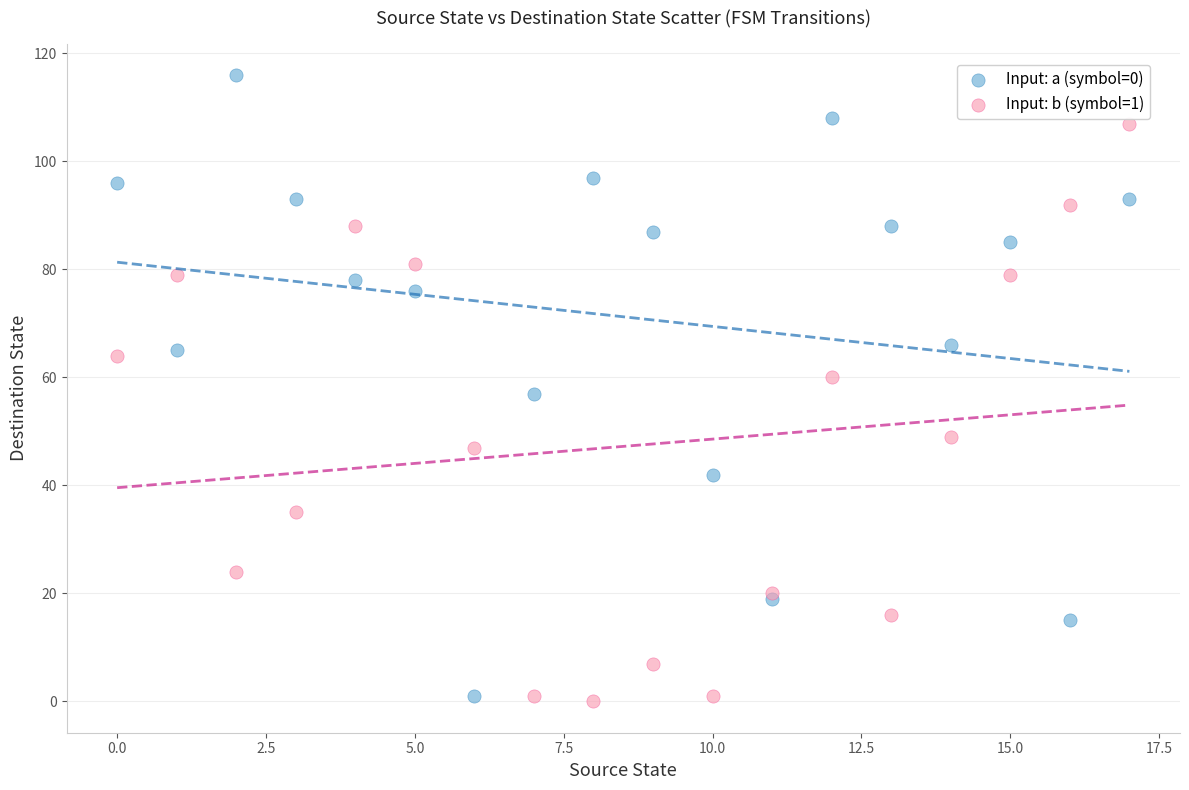

Which series reaches the maximum Y coordinate?

Input: a (symbol=0)